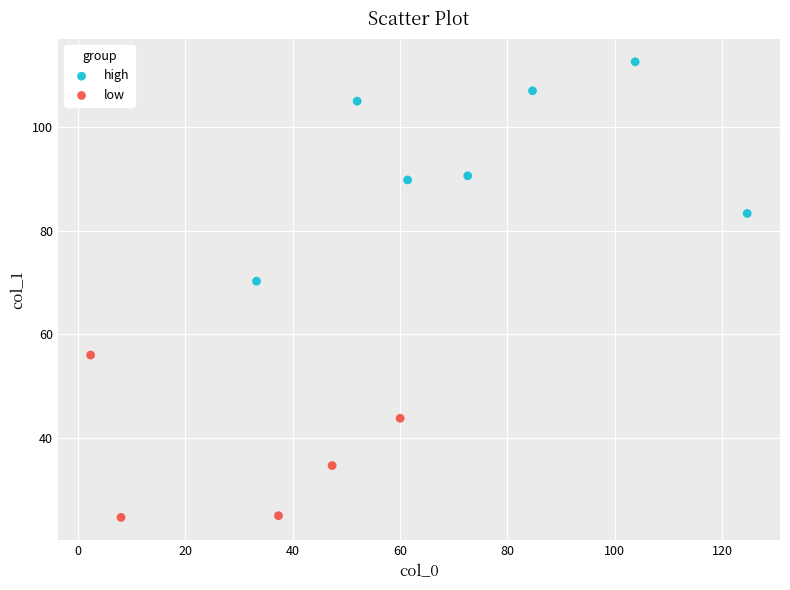

Which series reaches the minimum Y coordinate?

low